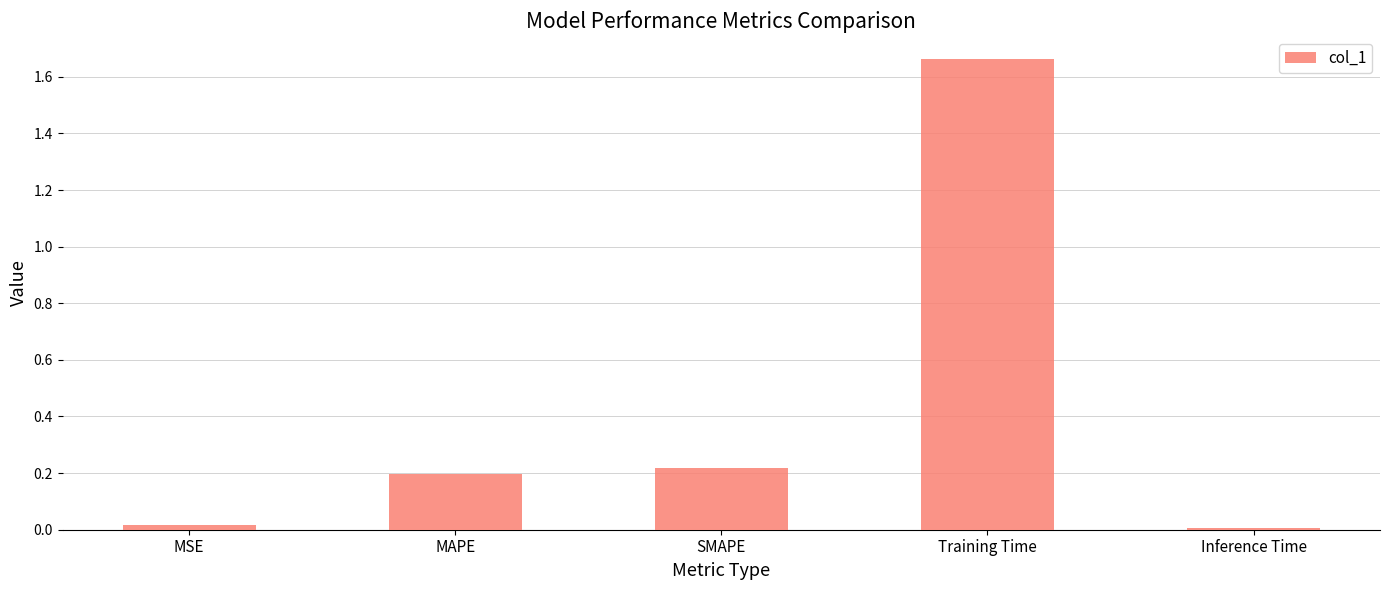

The value at MSE is 0.0. True or false?

True